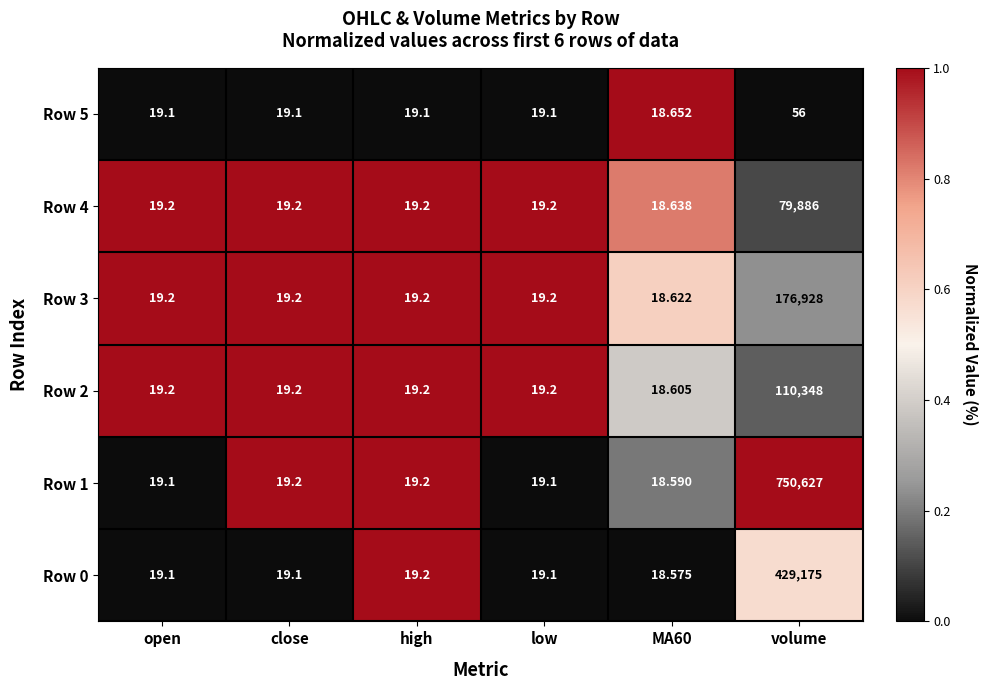

Which category has the highest value across all series?

volume